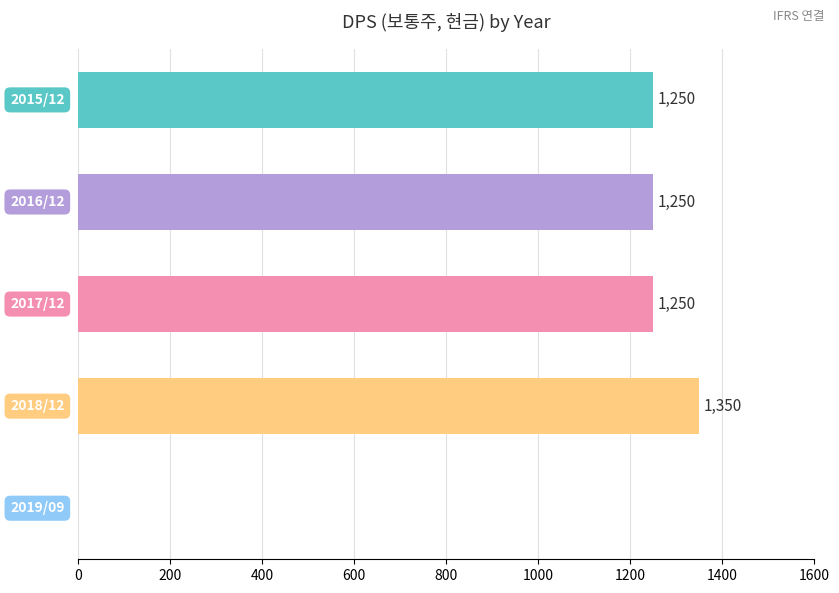

What is the maximum value shown in the chart?

1350